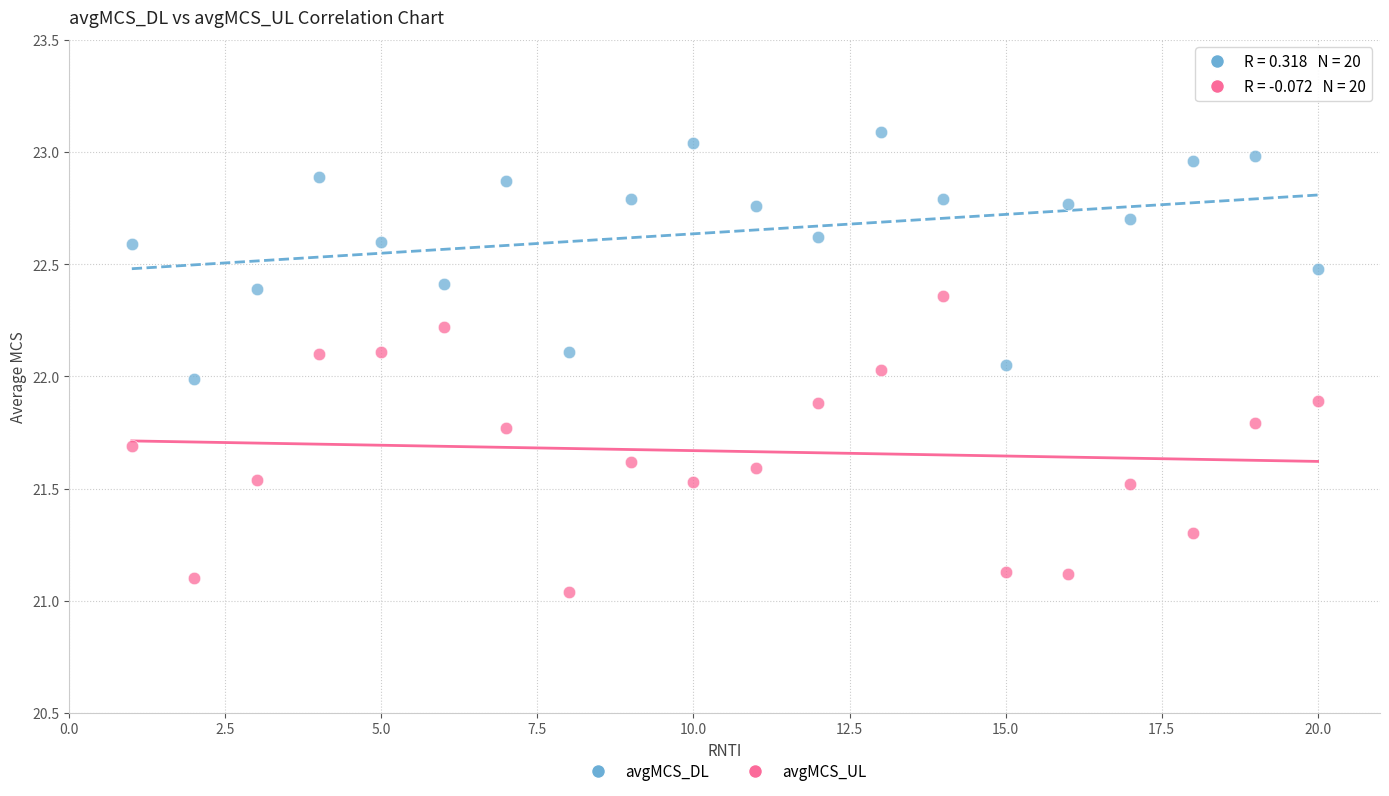

Which series has the largest Y range (max minus min)?

avgMCS_UL